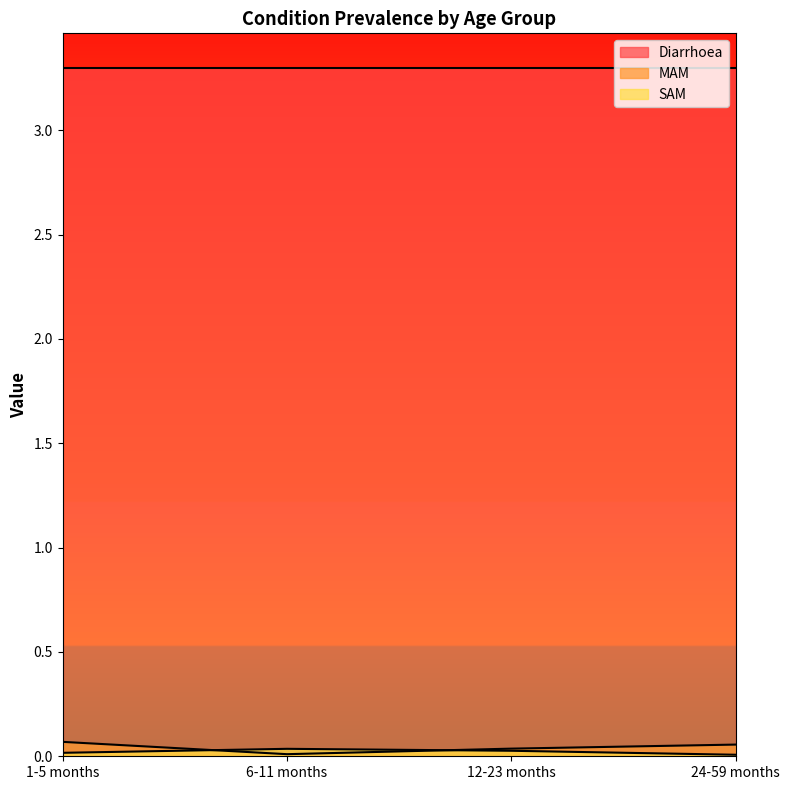

Between 12-23 months and 6-11 months, which is larger?

12-23 months